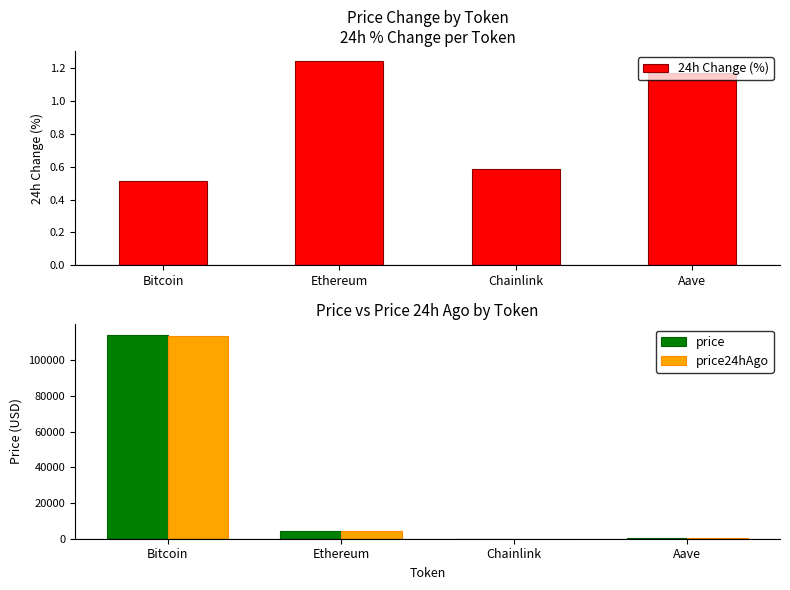

Reading right to left, extract all data points from this chart.

24h Change (%): 1.2	0.6	1.2	0.5
price: 304.4	23.8	4435.8	114279.0
price24hAgo: 300.9	23.7	4380.7	113696.0